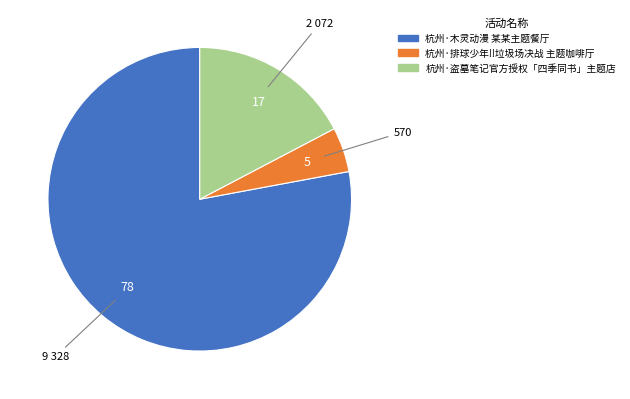

What is the ratio of the value at 杭州·盗墓笔记官方授权「四季同书」主题店 to the value at 杭州·排球少年!!垃圾场决战 主题咖啡厅?

3.6